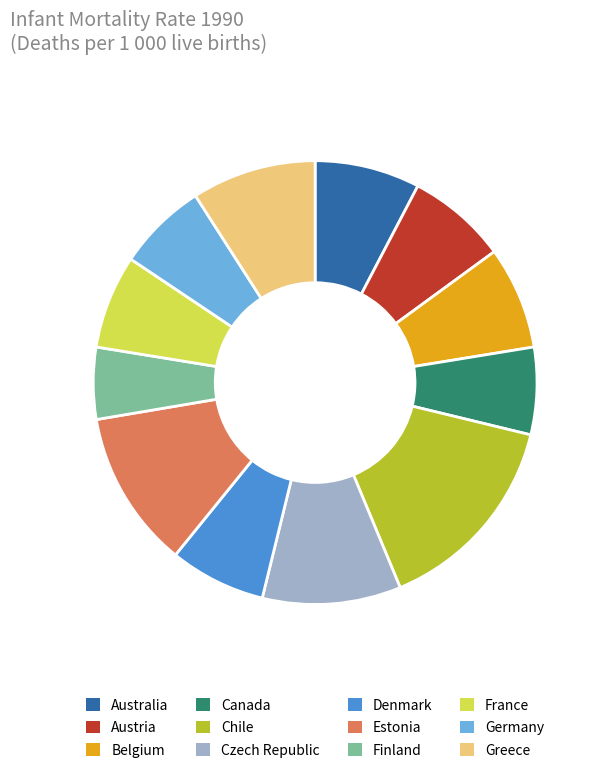

Do Belgium and Germany together represent more than half of the pie?

No